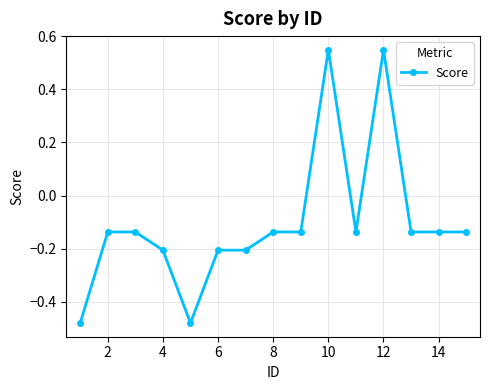

What is the difference between the second highest and minimum values?

1.0